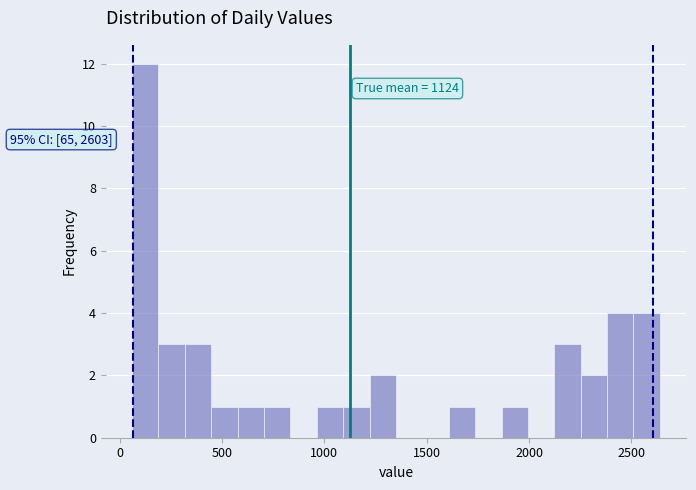

Around what value on the x-axis is the tallest bar? Give the approximate position of its centre, as read against the axis.

150